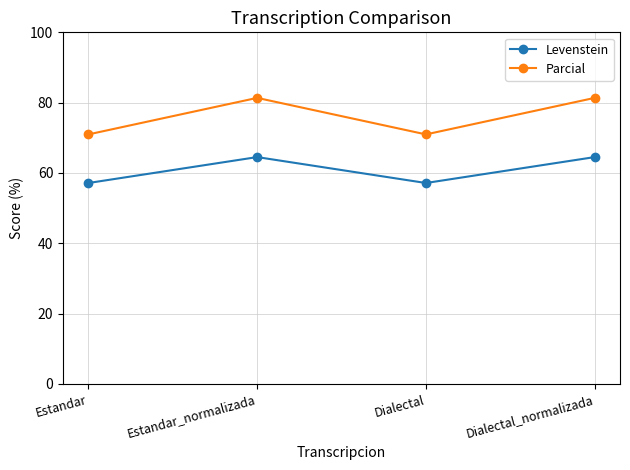

What position from the left is Estandar?

1